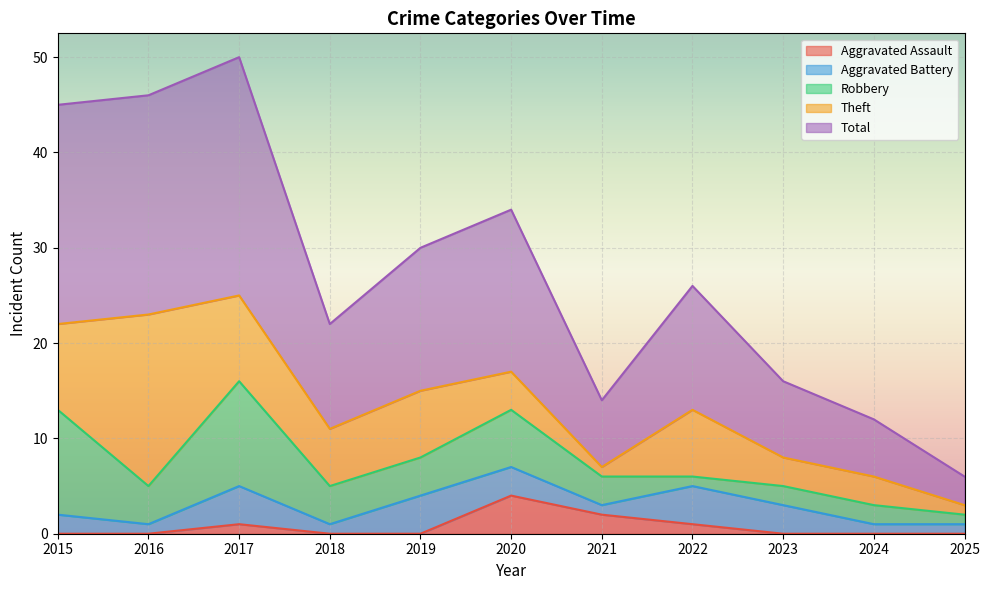

Which series has the largest range (max minus min)?

Total